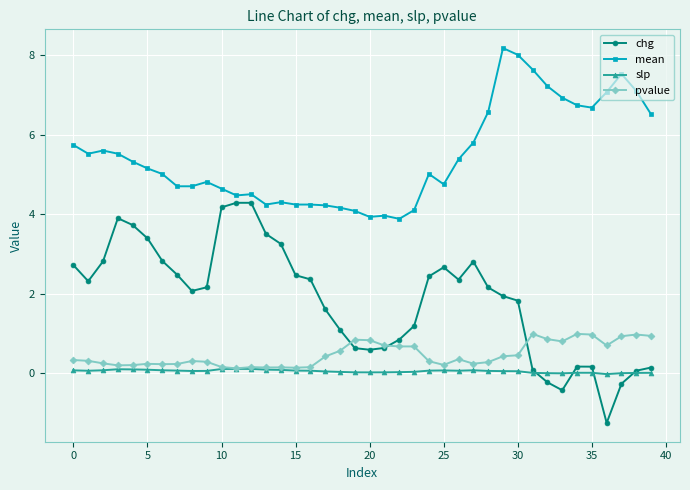

Rank the series by their maximum value, from lowest to highest.

slp, pvalue, chg, mean